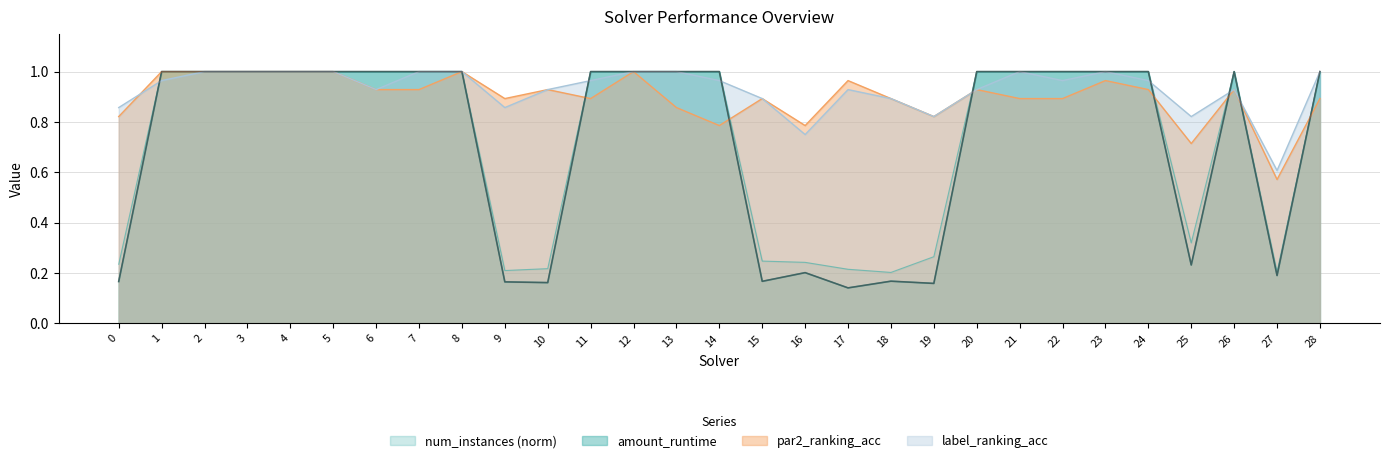

What is the maximum value shown in the chart?

1.0